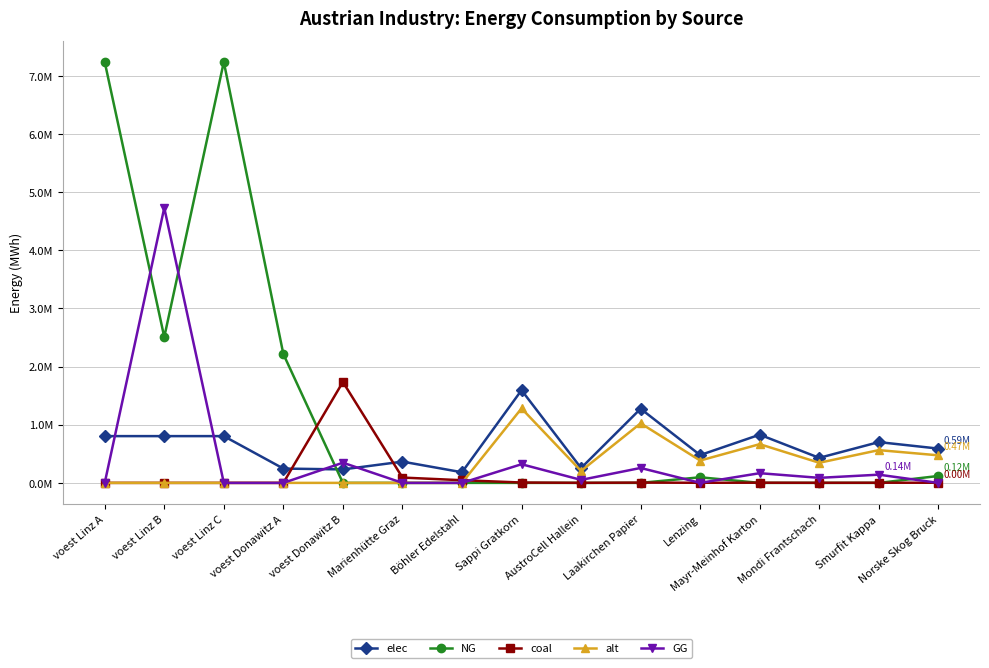

Does the chart have visible grid lines?

Yes